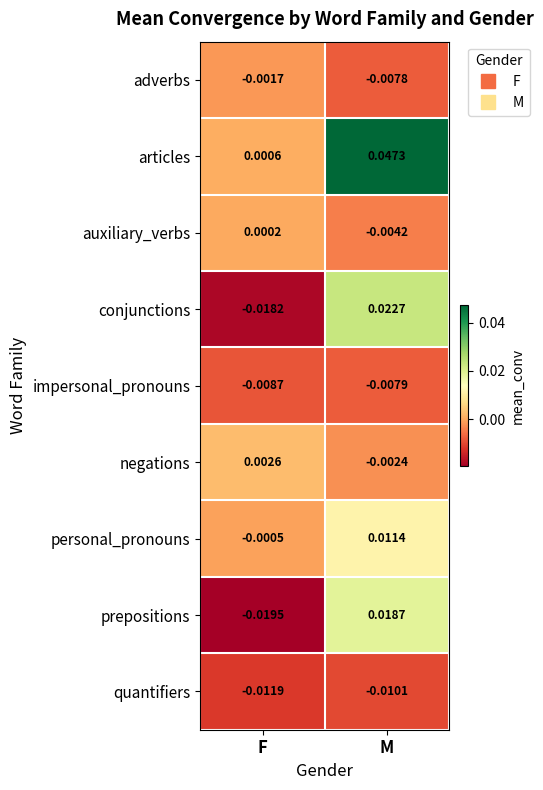

Which series has the largest total across all categories?

articles